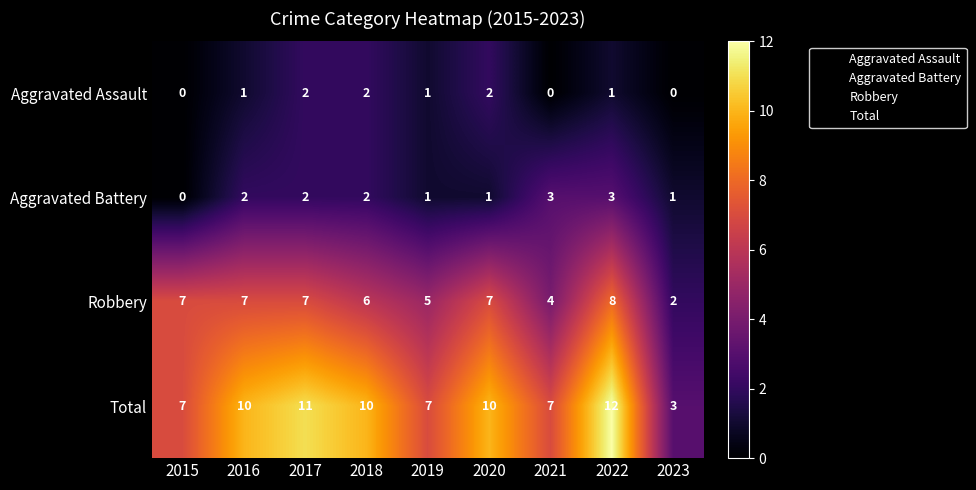

Which series has the largest total across all categories?

Total